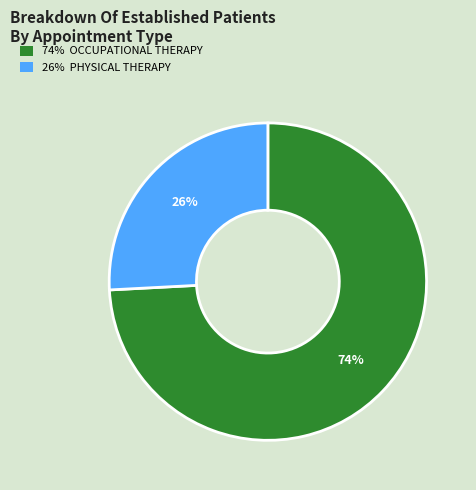

How many slices are in this pie chart?

2